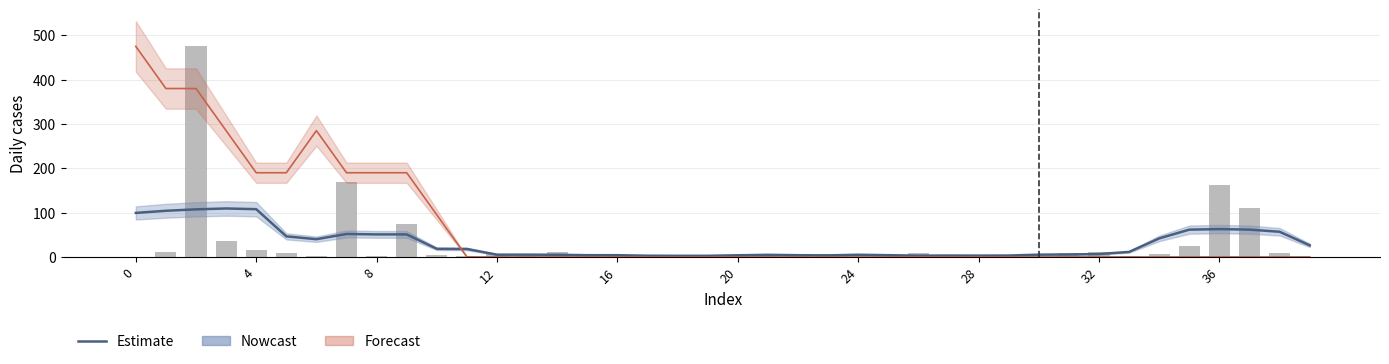

Does the chart contain any negative values?

No